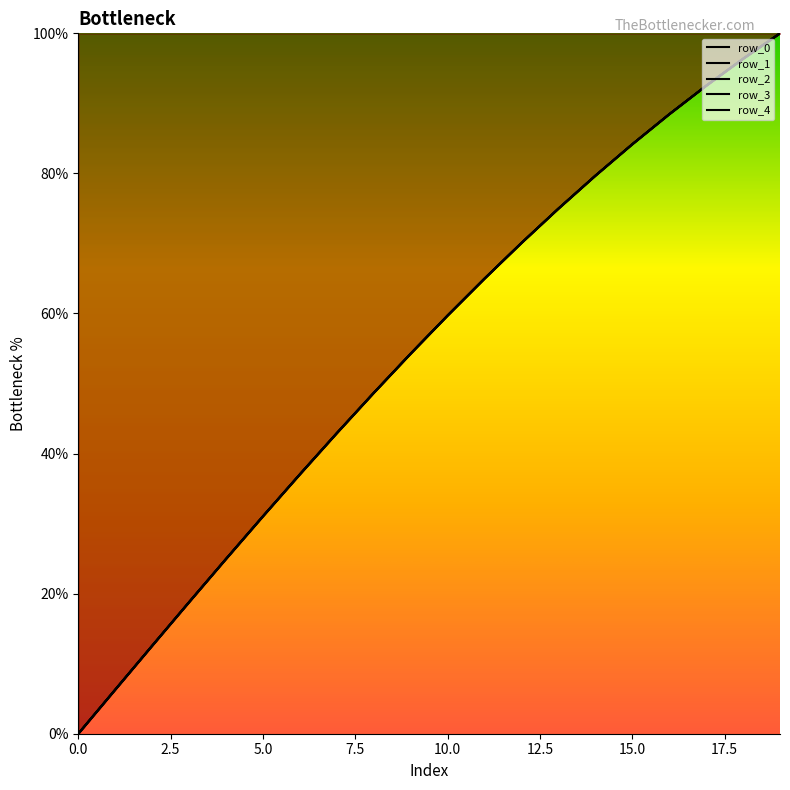

What is the highest value of the row_3 series?

100.0